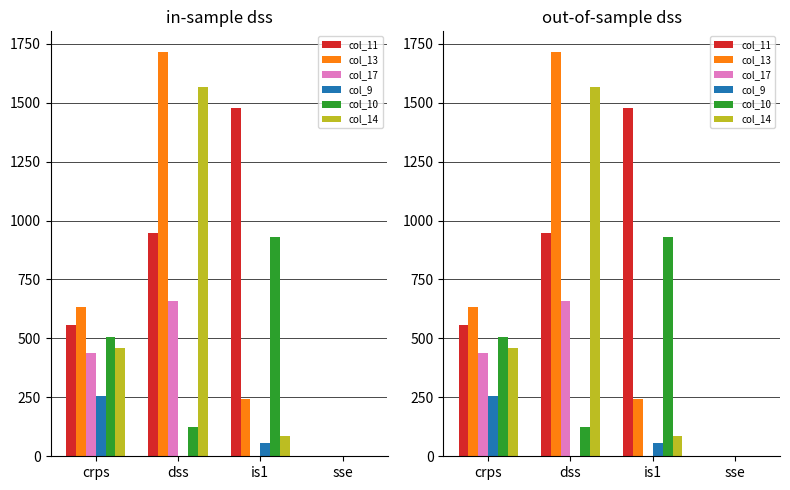

At which label does col_11 reach its minimum?

sse